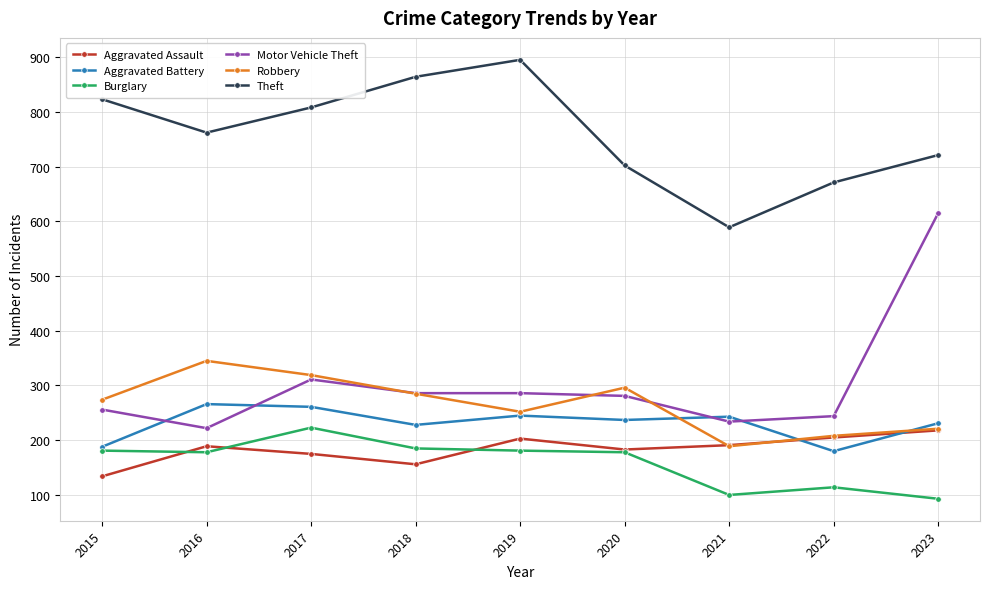

What is the difference between the maximum and minimum values in the Robbery series?

156